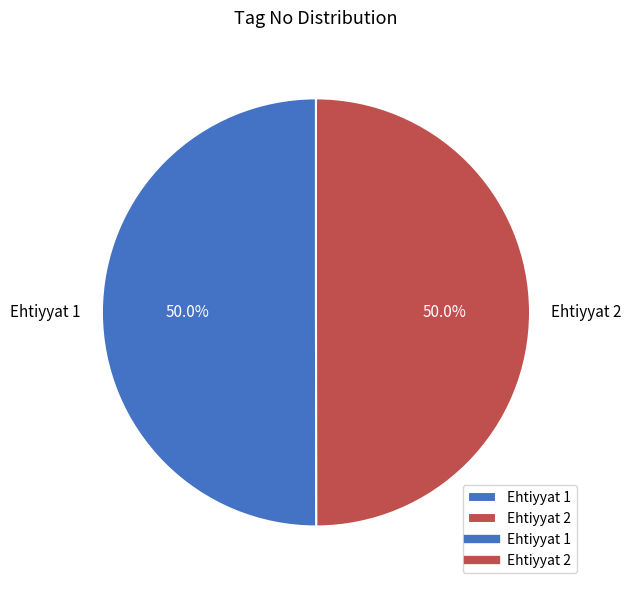

Combined, do Ehtiyyat 2 and Ehtiyyat 1 account for over 50%?

Yes